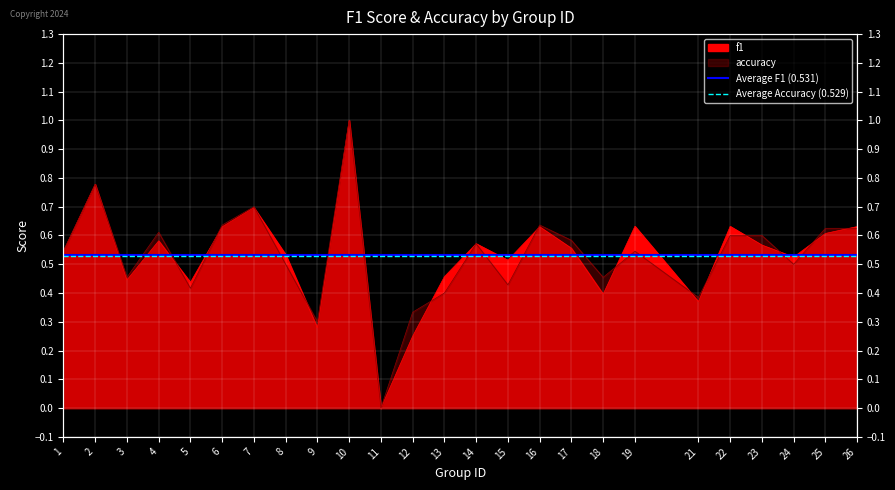

Is it true that Average Accuracy (0.529) equals 0.5 at 1?

True